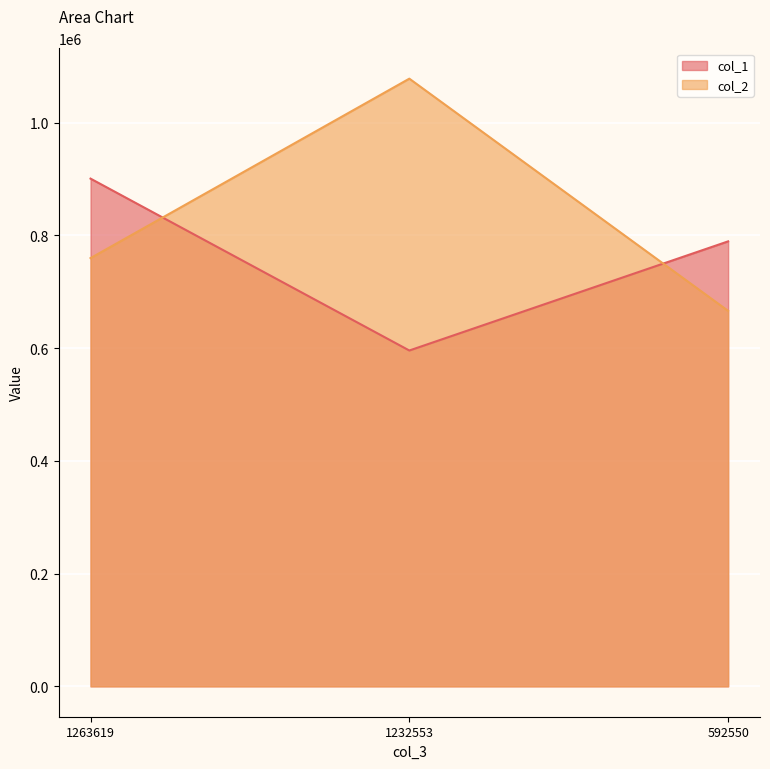

Reading left to right, what are all the values shown in this chart?

col_1: 1263619=900559.1	1232553=595689.1	592550=789264.5
col_2: 1263619=759551.6	1232553=1077856.2	592550=665994.7